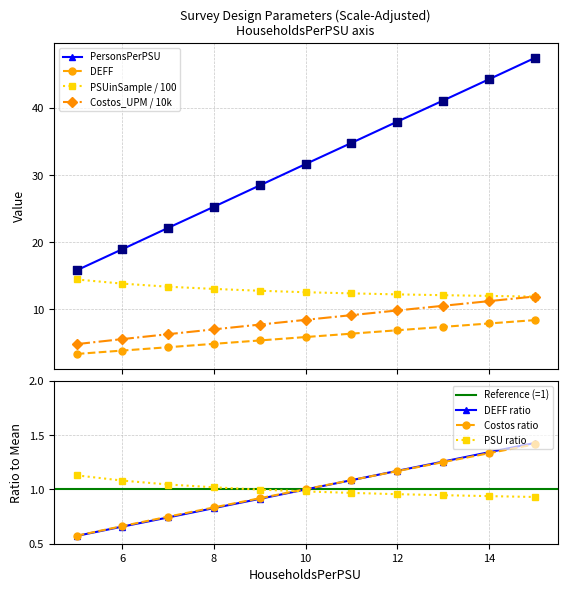

Is the value of Costos_UPM at 15 greater than the value of PSUinSample at 14?

No